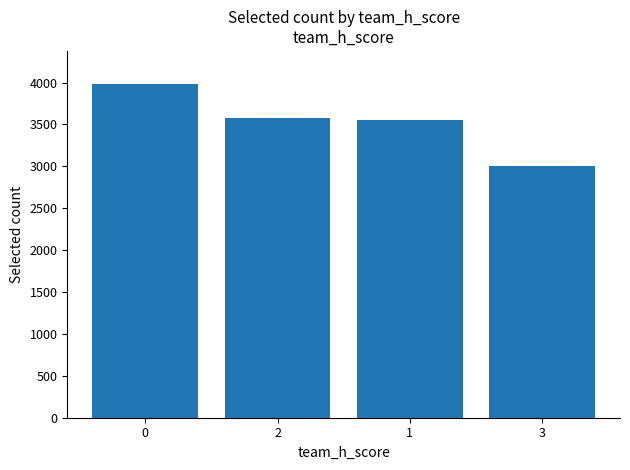

Reading left to right, extract all data points from this chart.

3980	3577	3555	3006